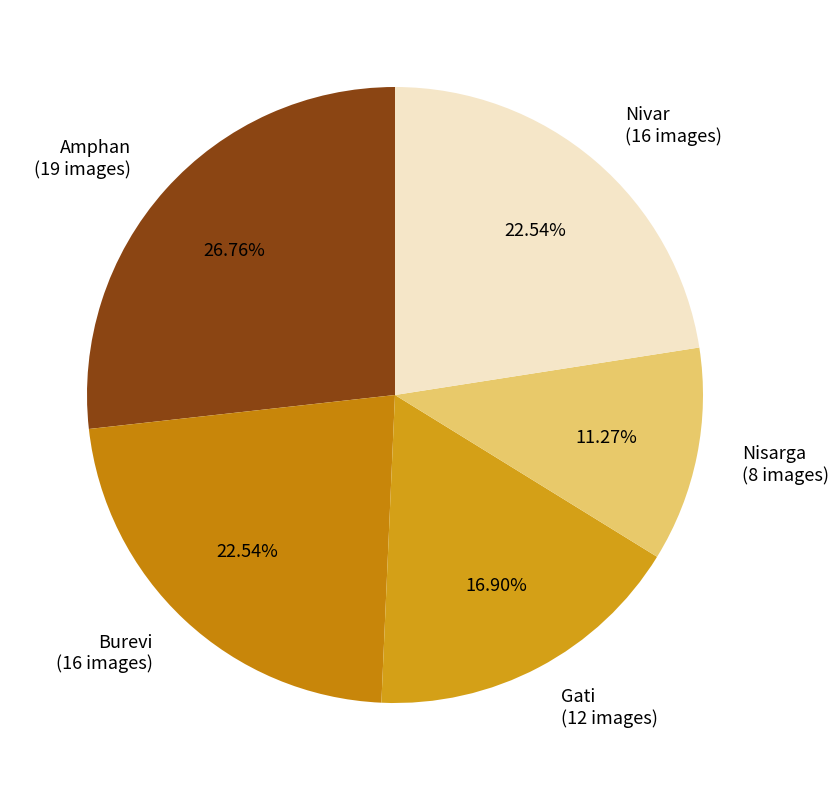

Approximately how many times larger is the value at Nisarga (8 images) compared to Amphan (19 images)?

0.4